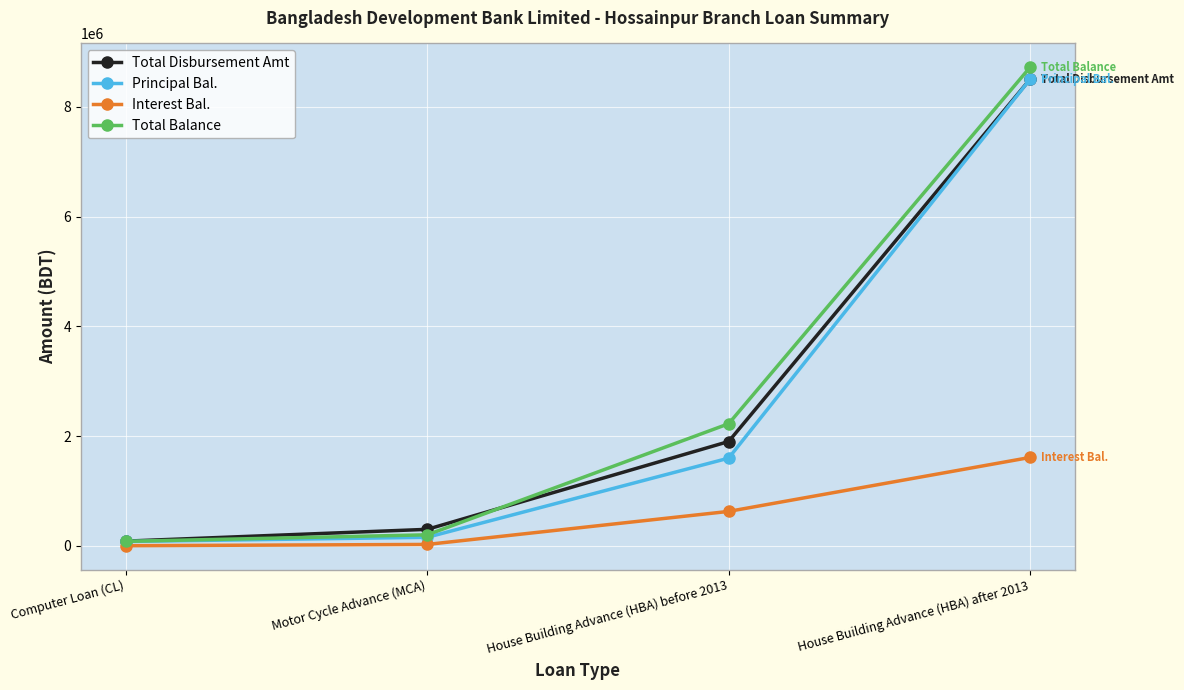

Which category has the lowest value in the Total Disbursement Amt series?

Computer Loan (CL)